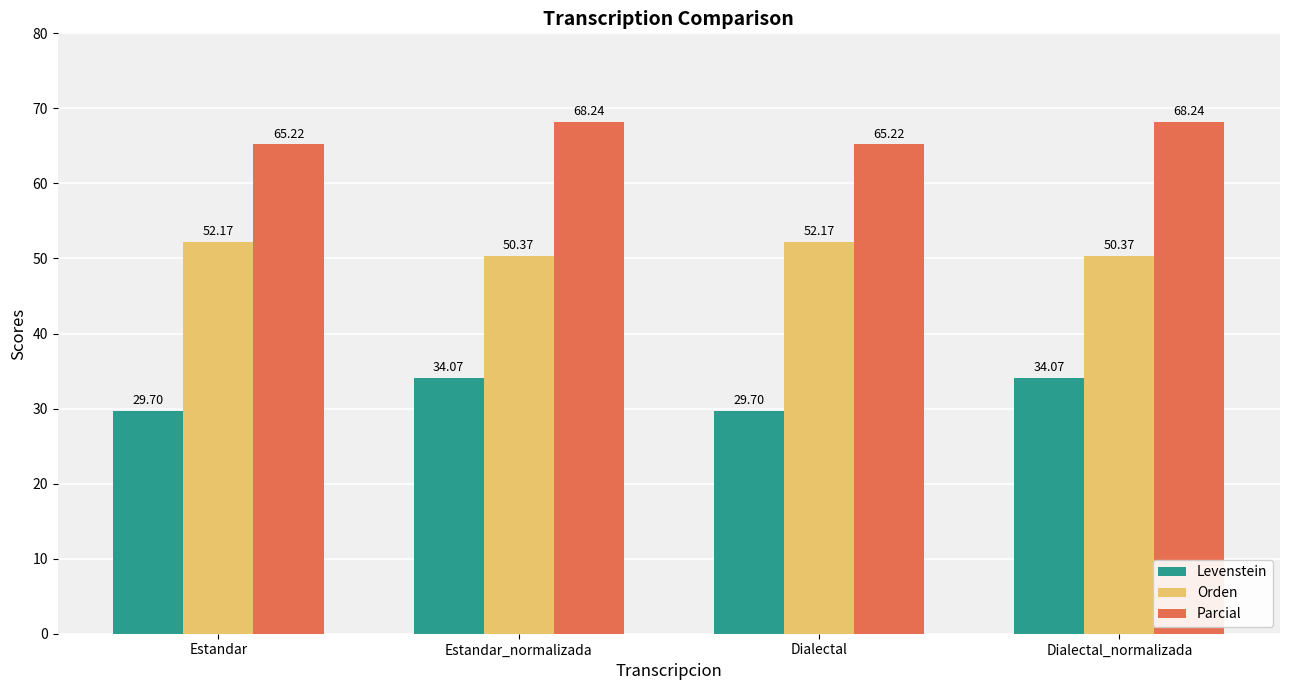

What is the value of the Levenstein bar at the 2nd from the left?

34.1